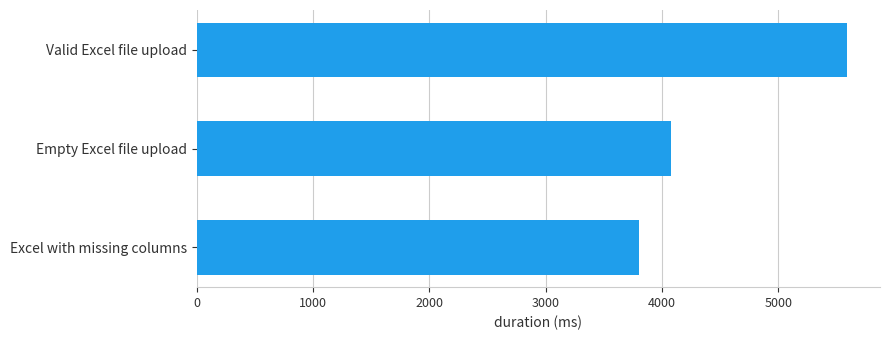

Reading top to bottom, what are all the values shown in this chart?

Valid Excel file upload=5596	Empty Excel file upload=4080	Excel with missing columns=3804